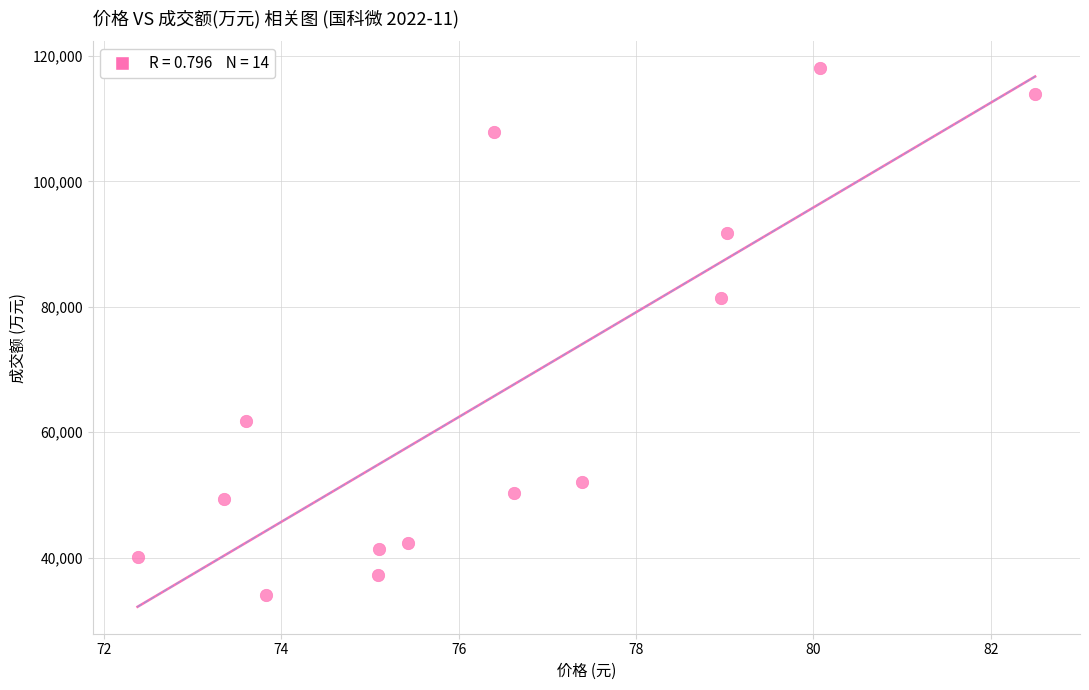

What Y value in the scatter plot is closest to 76069?

81366